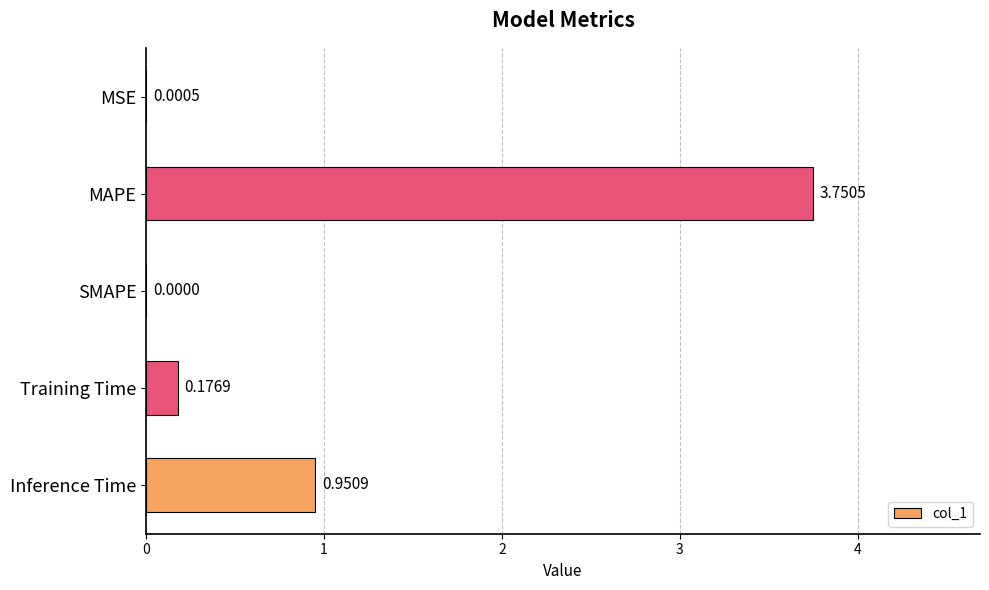

At which category does the chart reach its peak across all series?

MAPE